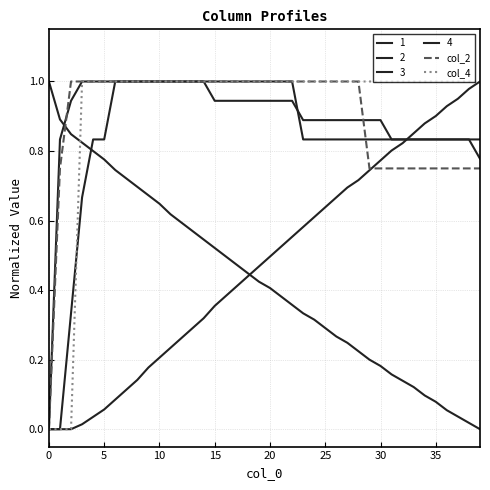

True or false: col_2 and col_4 intersect in this chart.

False